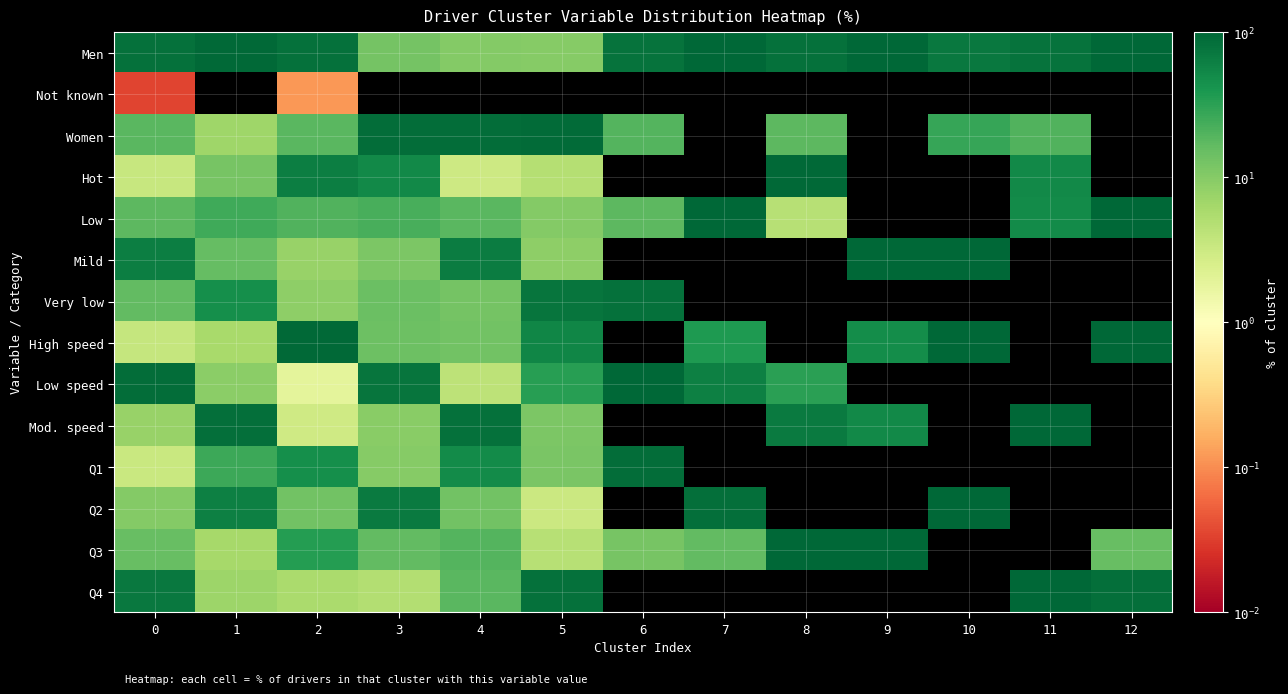

Which has a higher value, 12 or 7?

12